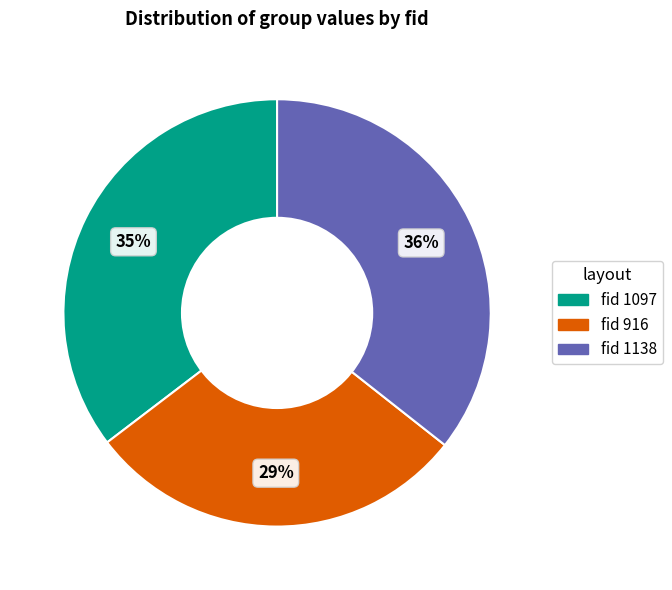

Is there a majority slice in this chart?

No